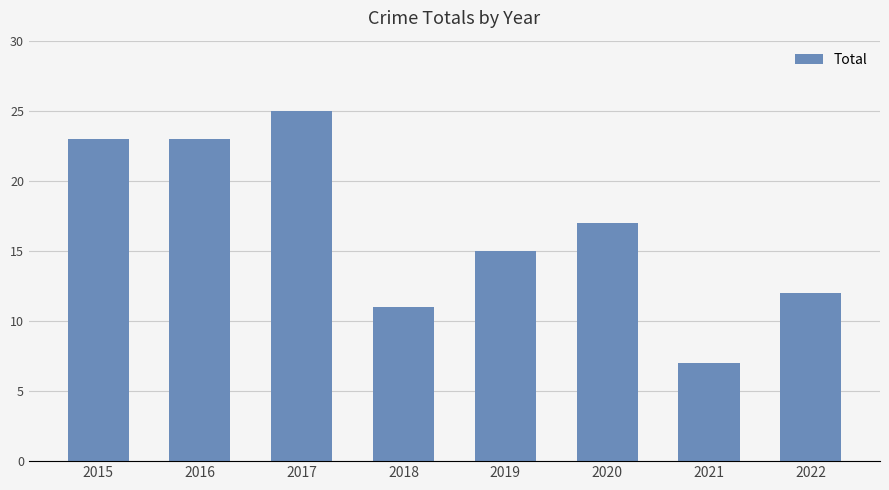

What is the value of the 3rd bar from the left?

25